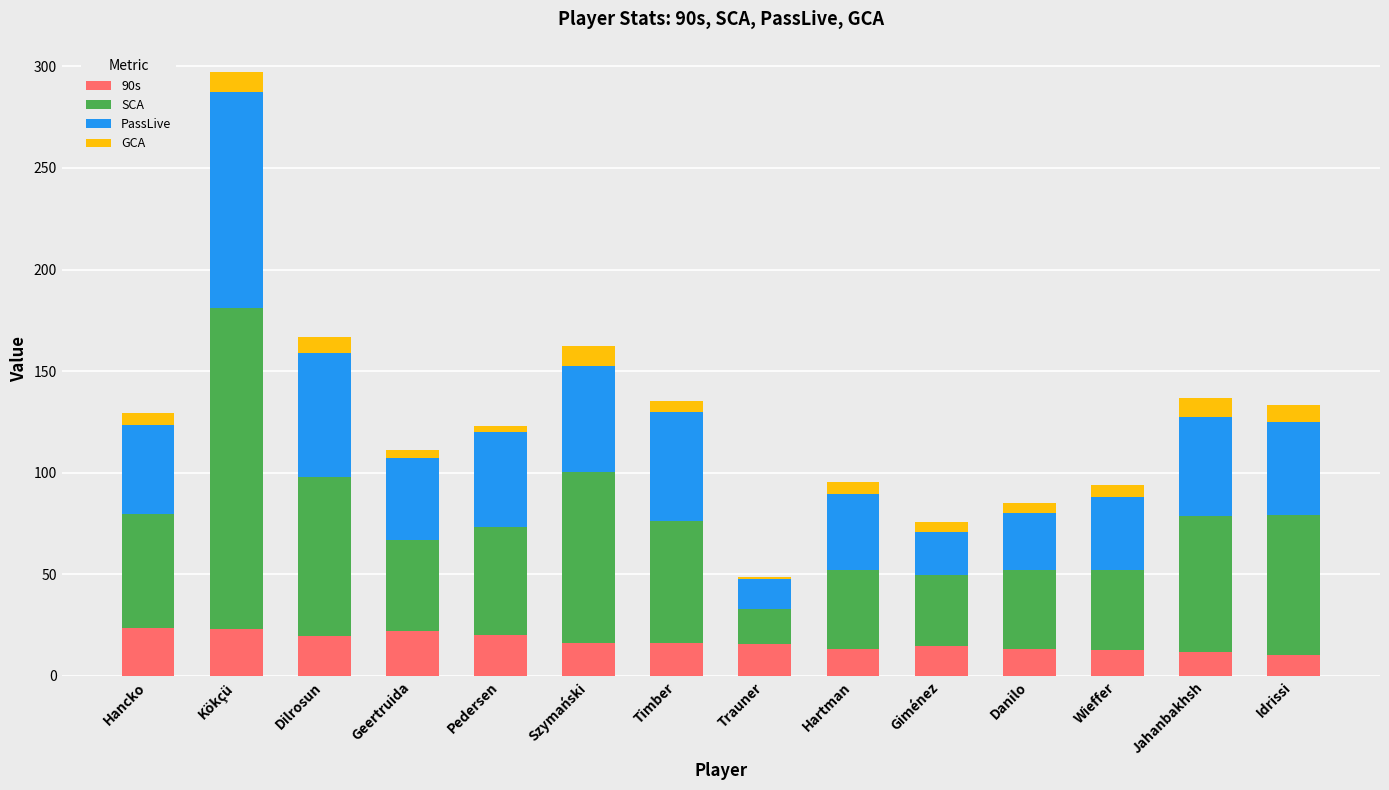

What is the total value across all series at Kökçü?

297.3